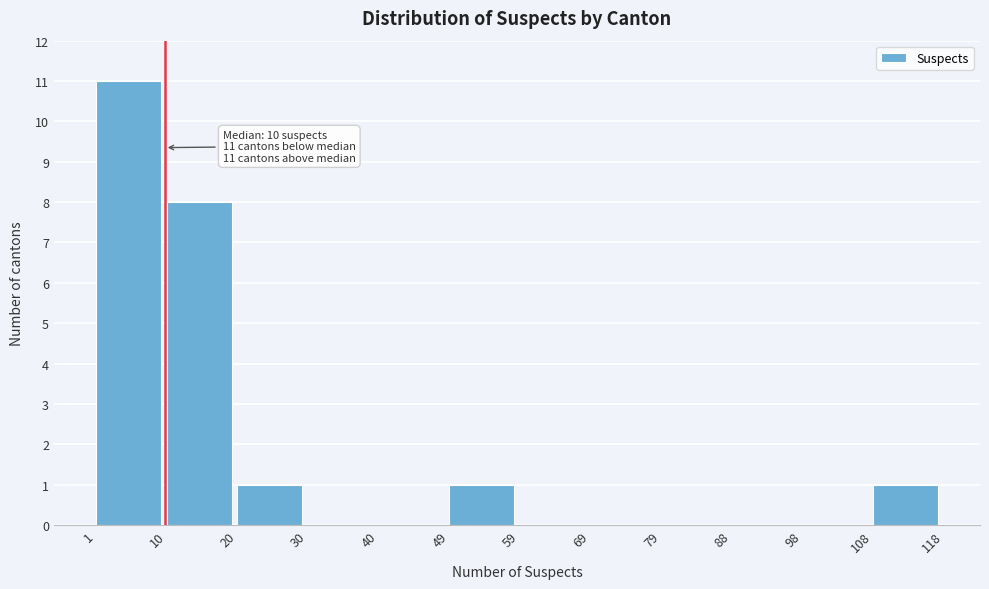

Which range on the x-axis has the tallest bar?

1 to 10